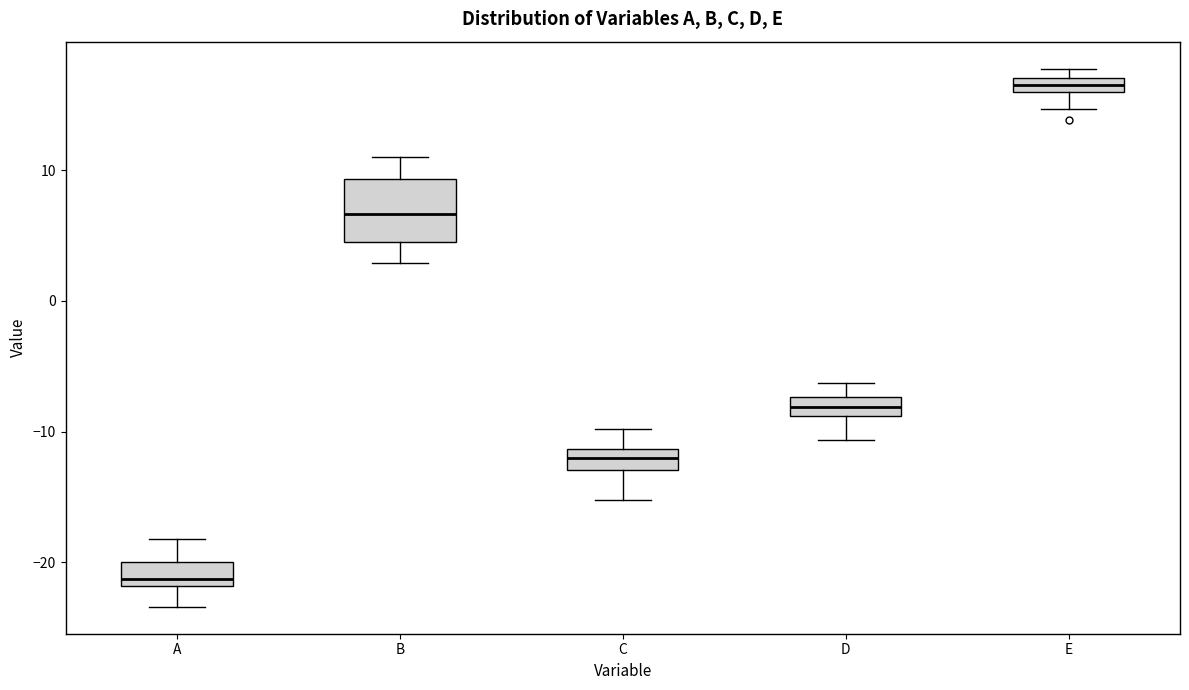

Which box's median line is the lowest?

A